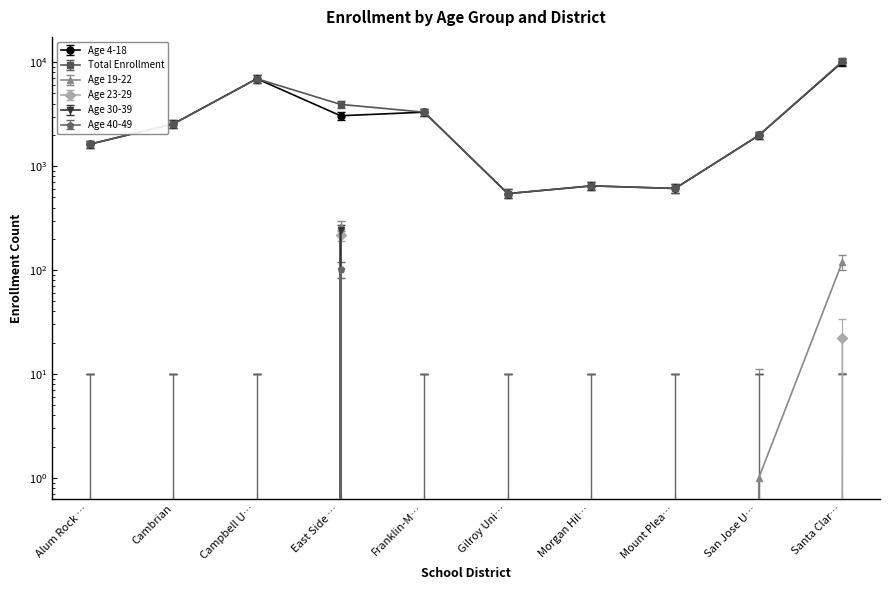

At how many categories does at least one series exceed 5880?

2